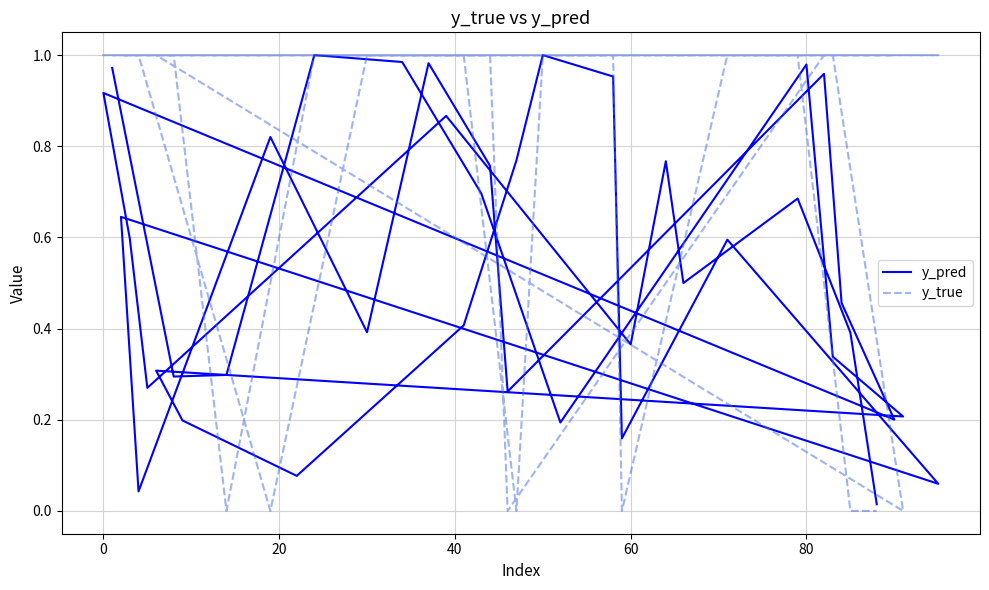

True or false: y_pred and y_true intersect in this chart.

True